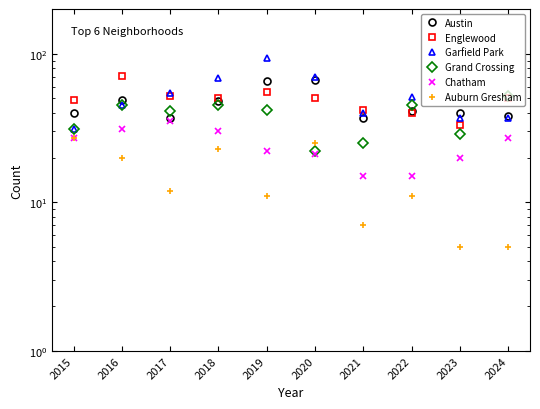

What is the sum of all Chatham values?

243